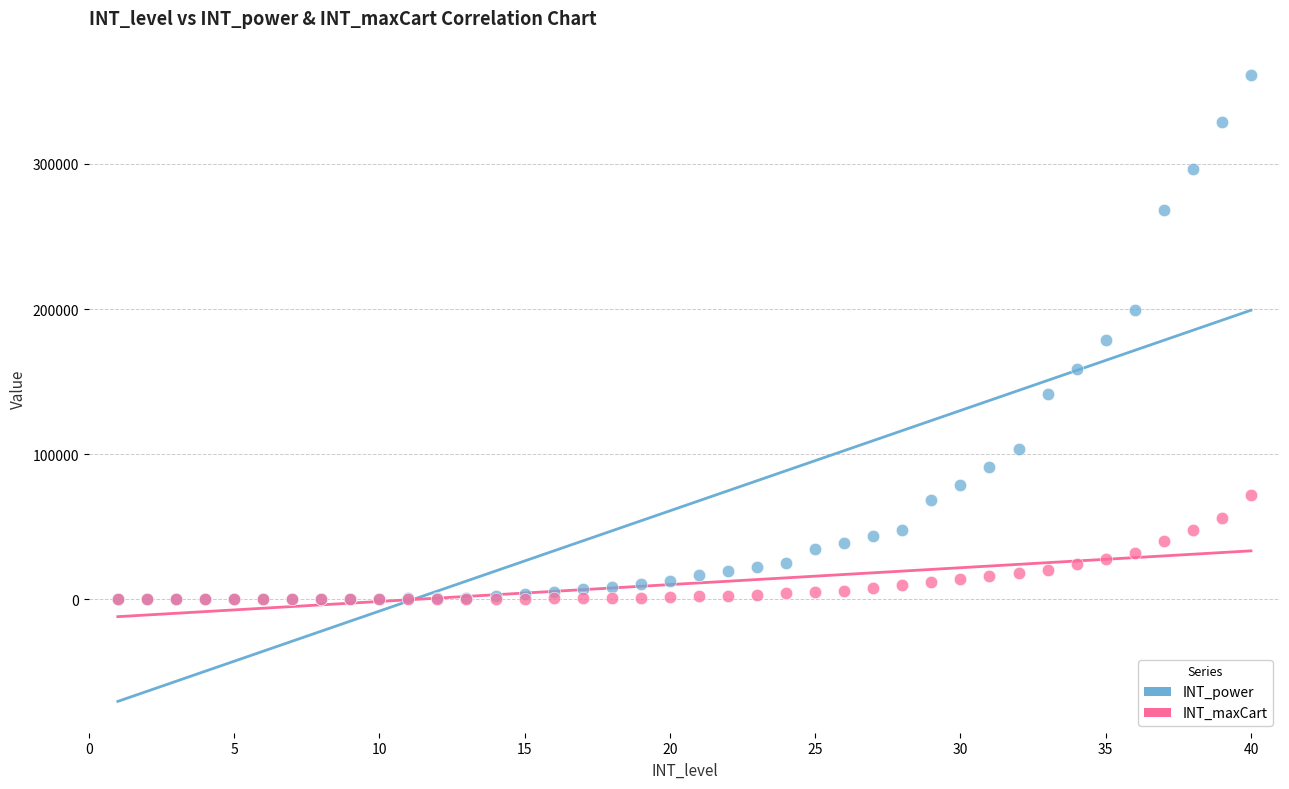

What are all the series names shown in the legend?

INT_power, INT_maxCart